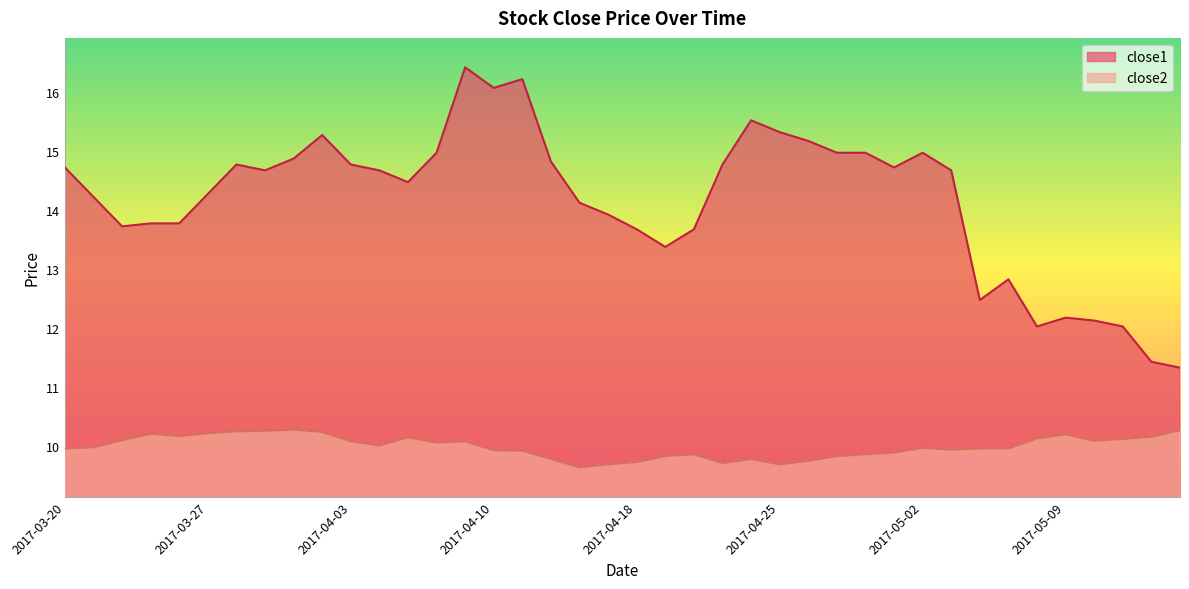

Count the number of categories in the chart.

40